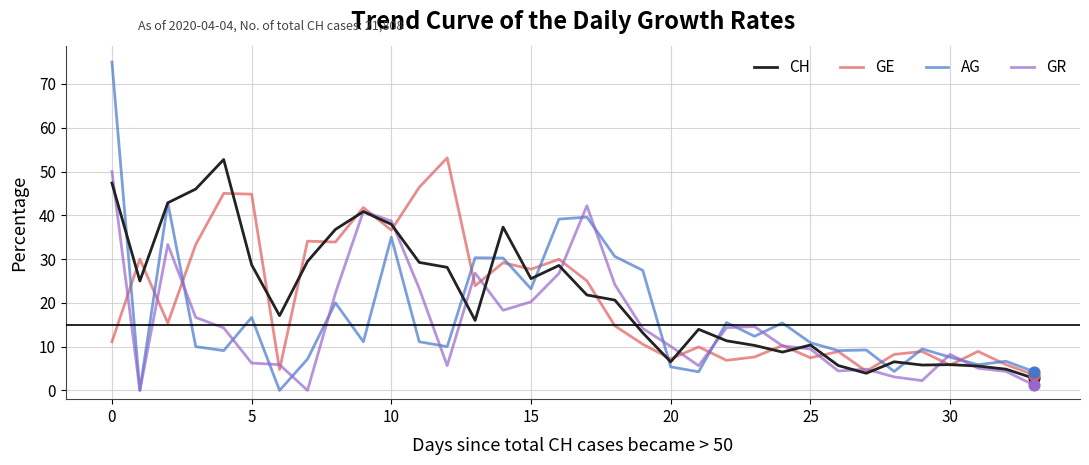

Which series has the widest spread of values?

AG